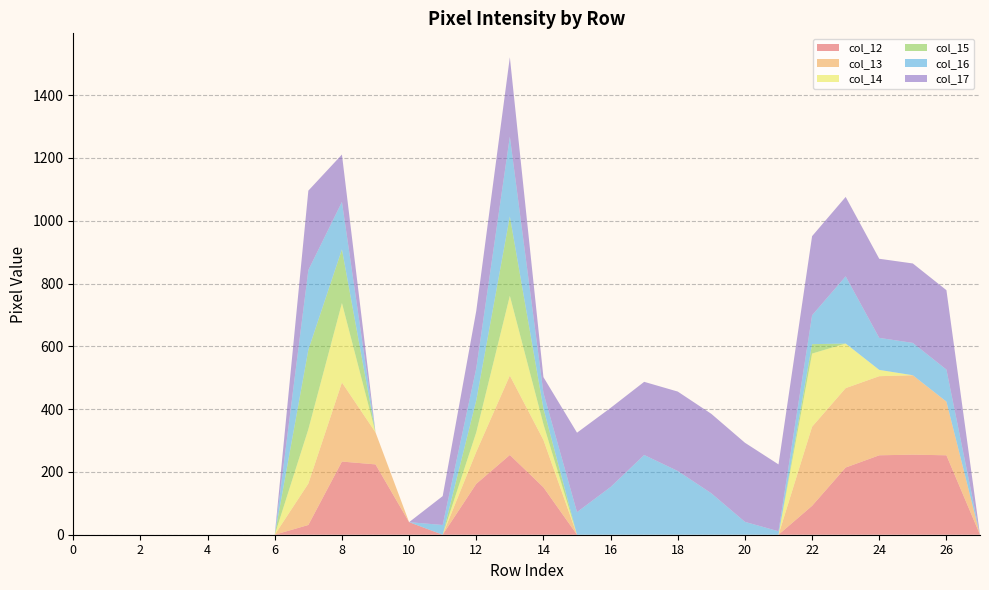

Reading left to right, extract all data points from this chart.

col_12: 0=0	1=0	2=0	3=0	4=0	5=0	6=0	7=31	8=233	9=224	10=40	11=0	12=162	13=254	14=151	15=0	16=0	17=0	18=0	19=0	20=0	21=0	22=92	23=214	24=253	25=255	26=253	27=0
col_13: 0=0	1=0	2=0	3=0	4=0	5=0	6=0	7=132	8=252	9=102	10=0	11=0	12=102	13=253	14=151	15=0	16=0	17=0	18=0	19=0	20=0	21=0	22=252	23=253	24=252	25=253	26=171	27=0
col_14: 0=0	1=0	2=0	3=0	4=0	5=0	6=0	7=173	8=253	9=0	10=0	11=0	12=62	13=254	14=50	15=0	16=0	17=0	18=0	19=0	20=0	21=0	22=233	23=142	24=20	25=0	26=0	27=0
col_15: 0=0	1=0	2=0	3=0	4=0	5=0	6=0	7=253	8=171	9=0	10=0	11=0	12=102	13=253	14=50	15=0	16=0	17=0	18=0	19=0	20=0	21=0	22=30	23=0	24=0	25=0	26=0	27=0
col_16: 0=0	1=0	2=0	3=0	4=0	5=0	6=0	7=254	8=151	9=0	10=0	11=31	12=102	13=254	14=50	15=72	16=152	17=254	18=203	19=132	20=41	21=11	22=92	23=214	24=102	25=103	26=102	27=0
col_17: 0=0	1=0	2=0	3=0	4=0	5=0	6=0	7=253	8=151	9=0	10=0	11=92	12=183	13=253	14=50	15=253	16=252	17=233	18=253	19=253	20=252	21=213	22=252	23=253	24=252	25=253	26=253	27=0